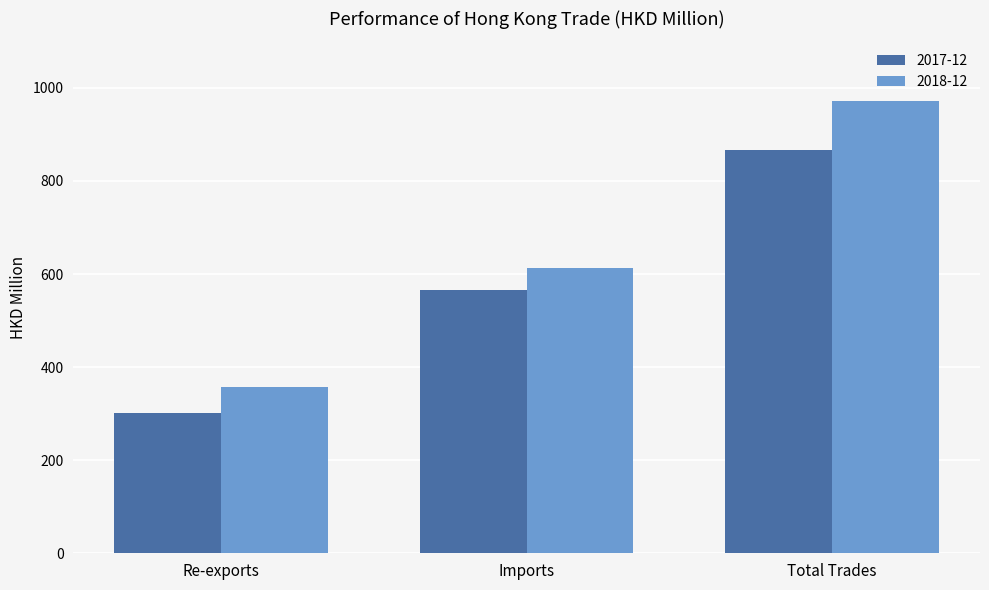

Reading left to right, transcribe all the data shown in this chart.

2017-12: Re-exports=300.5	Imports=566.4	Total Trades=866.8
2018-12: Re-exports=358.3	Imports=612.9	Total Trades=971.3